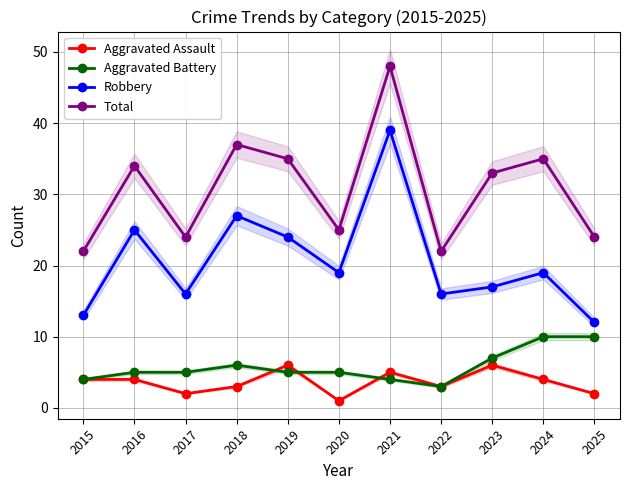

Rank the series by their maximum value, from lowest to highest.

Aggravated Assault, Aggravated Battery, Robbery, Total